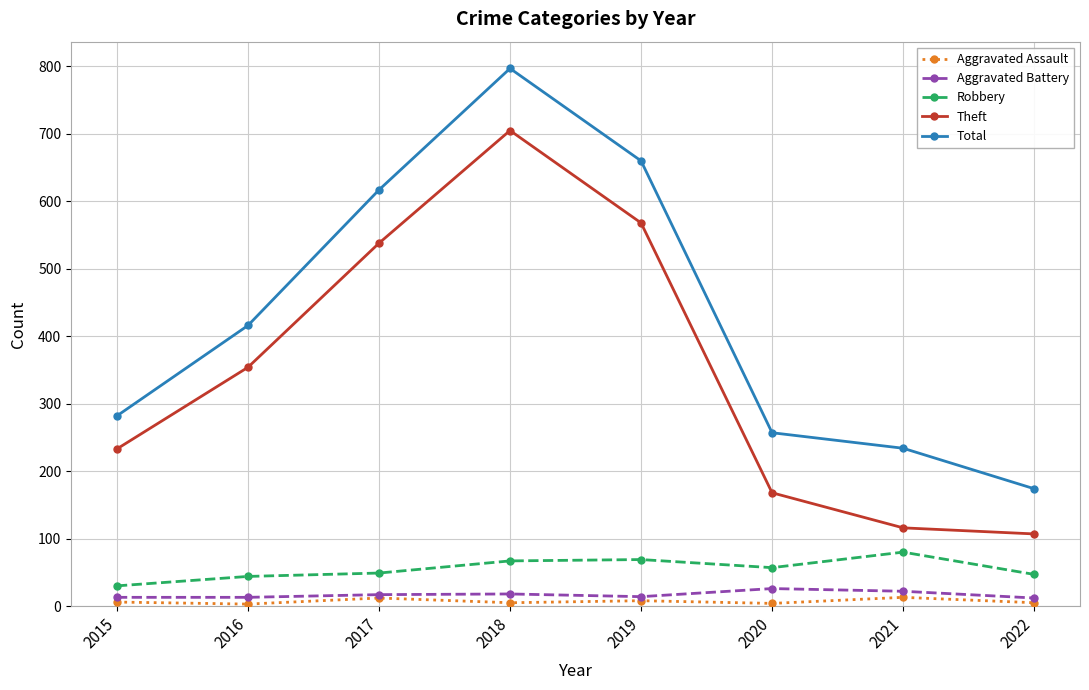

Between 2017 and 2018, which series saw the biggest shift?

Total